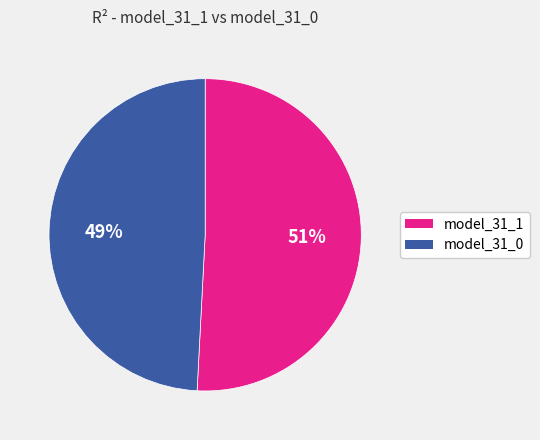

What percentage is the model_31_0 slice, to the nearest percent?

49%